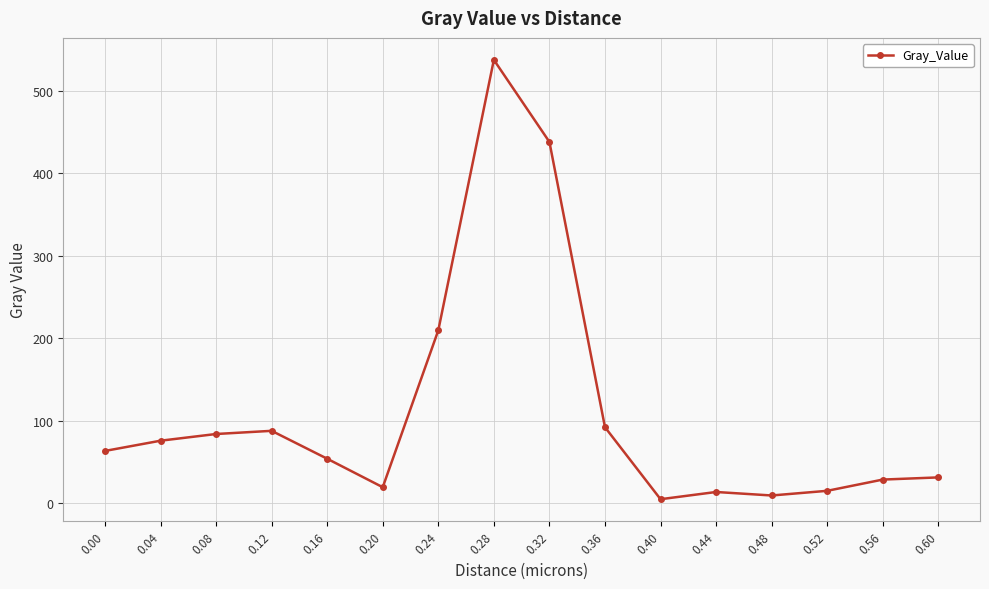

Is this an area chart (filled region under the line)?

No